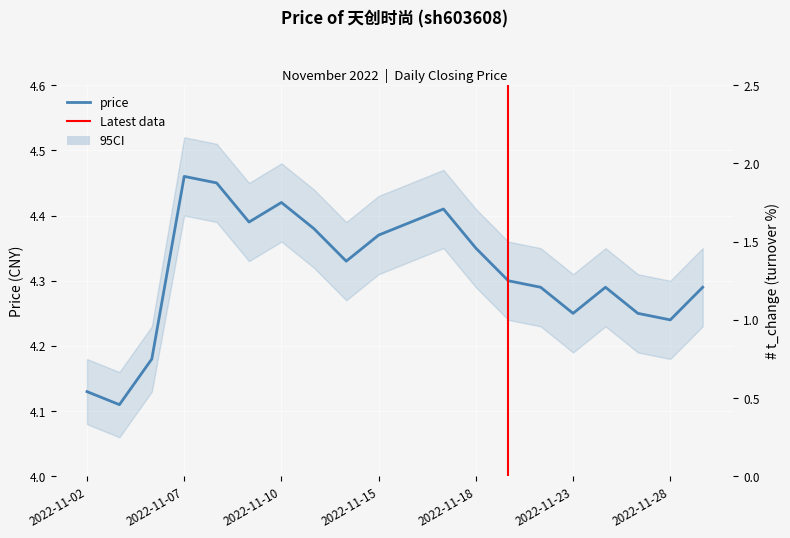

Which category has the highest value across all series?

2022-11-07